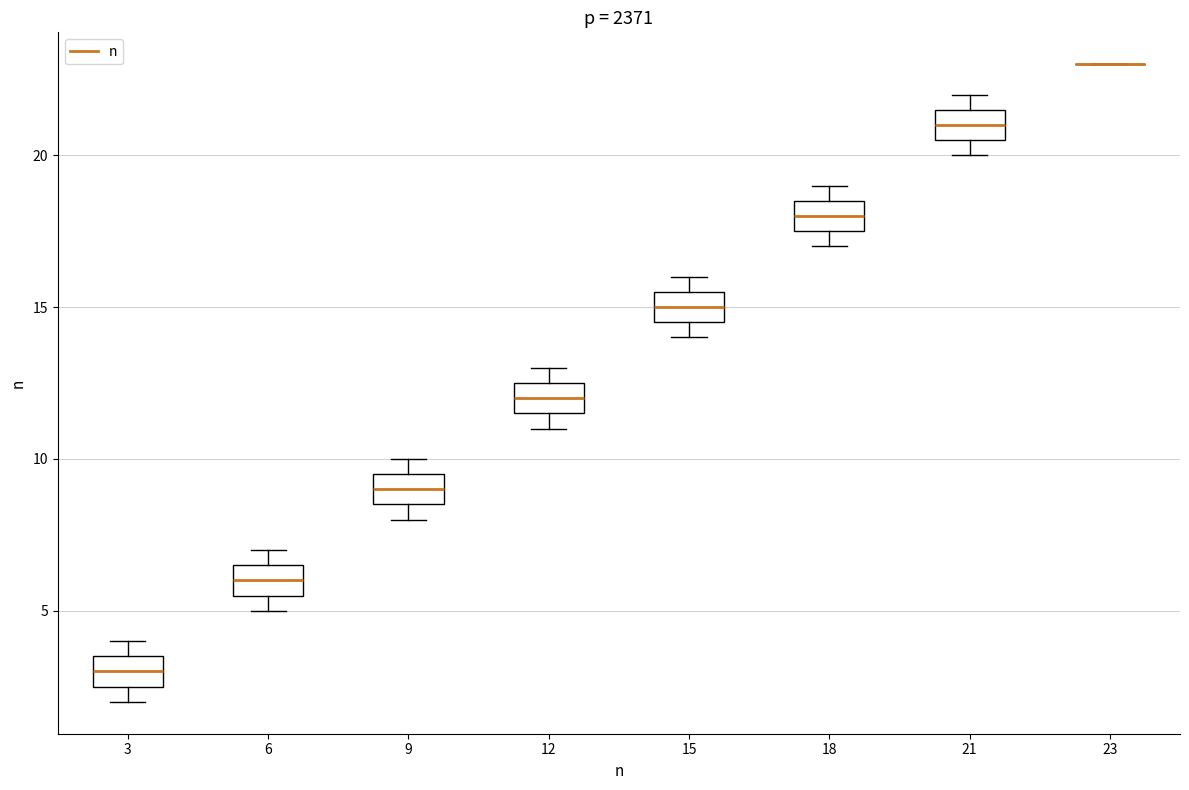

Reading left to right, read every box against the y-axis: the position of its median line, the range the box covers, and the ends of its whiskers. The values are not printed on the chart, so give them approximately, as read against the axis.

3: median 3.0, box 2.5 to 3.5, whiskers 2.0 to 4.0
6: median 6.0, box 5.5 to 6.5, whiskers 5.0 to 7.0
9: median 9.0, box 8.5 to 9.5, whiskers 8.0 to 10.0
12: median 12.0, box 11.5 to 12.5, whiskers 11.0 to 13.0
15: median 15.0, box 14.5 to 15.5, whiskers 14.0 to 16.0
18: median 18.0, box 17.5 to 18.5, whiskers 17.0 to 19.0
21: median 21.0, box 20.5 to 21.5, whiskers 20.0 to 22.0
23: box collapsed to a line at 23.0, whiskers 23.0 to 23.0